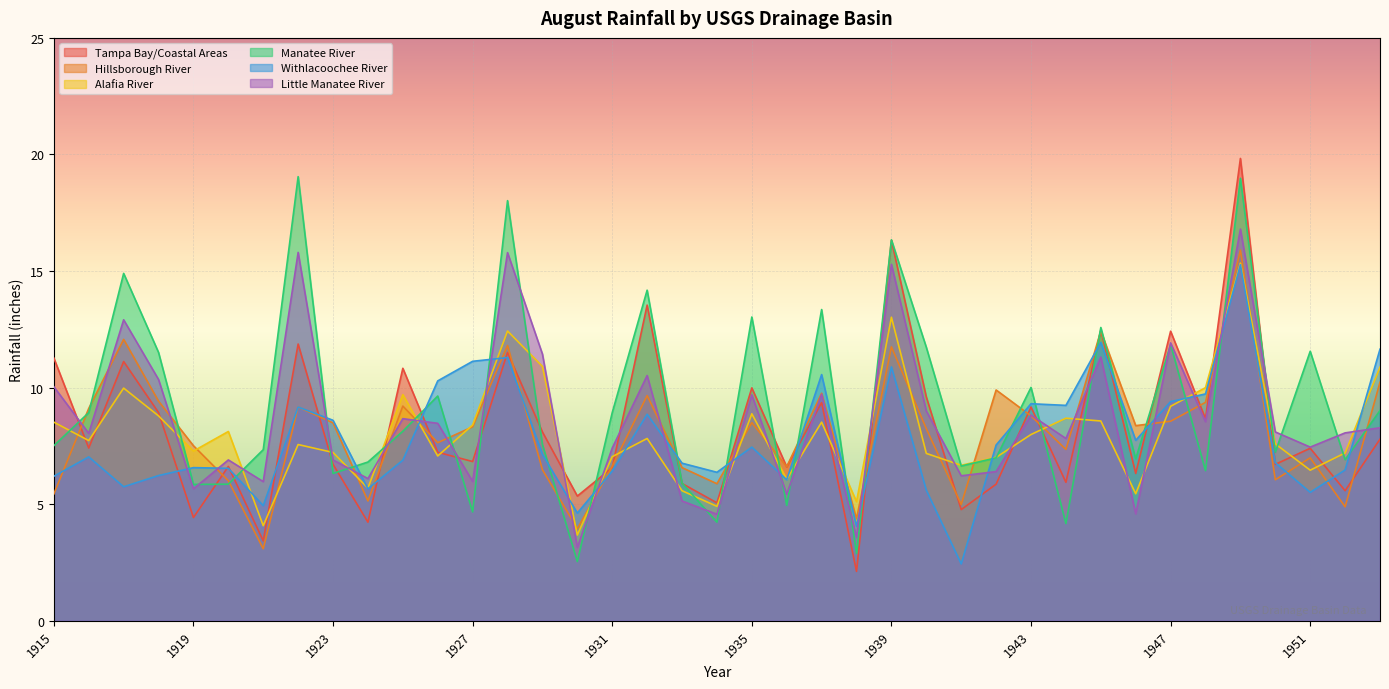

How many data points in Withlacoochee River are above 7?

20